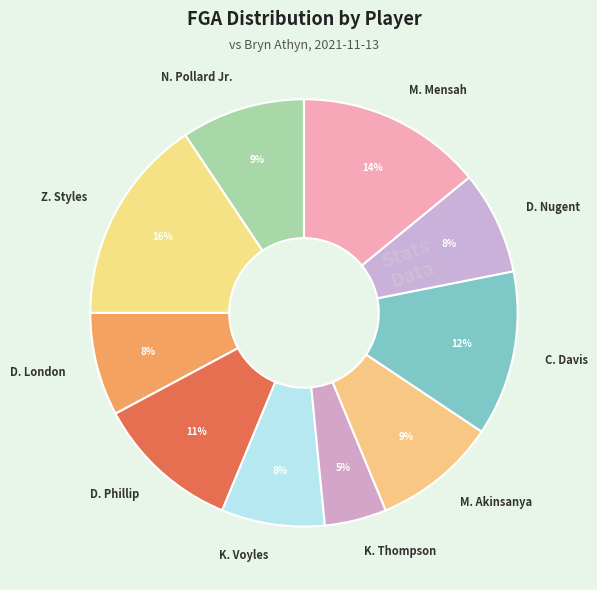

What is the largest slice in the pie chart?

Z. Styles